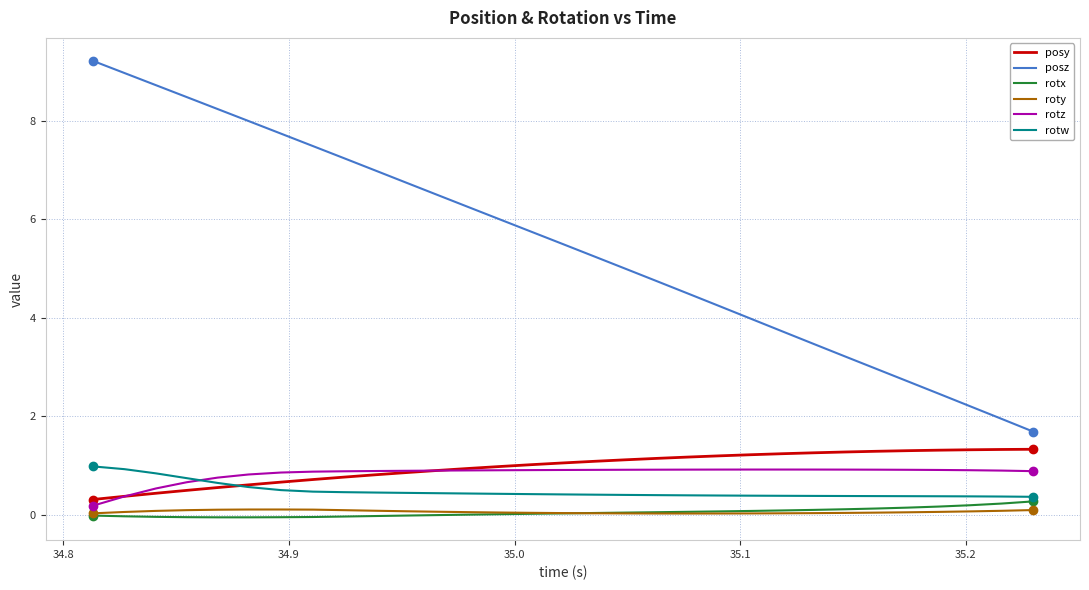

Which series has the largest range (max minus min)?

posz